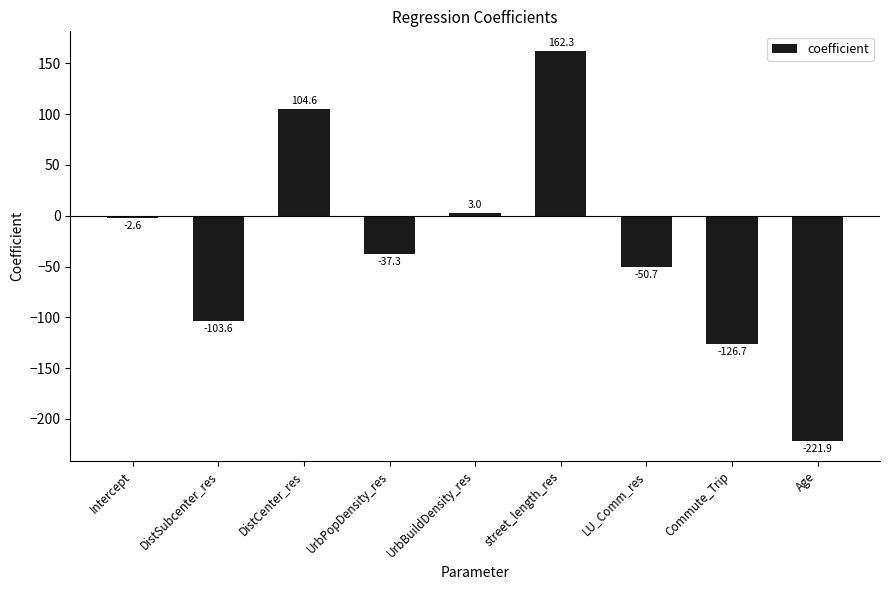

Does the chart contain stacked bars?

No